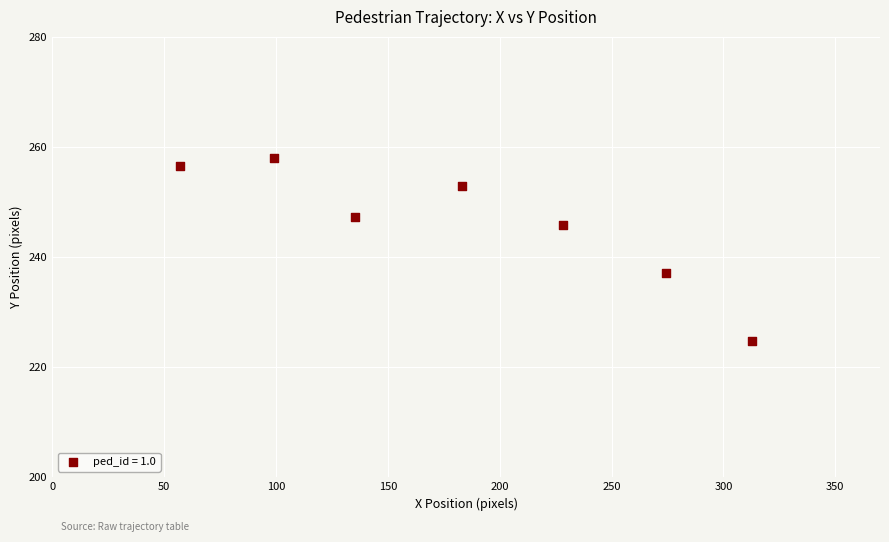

What is the average X value?

184.3